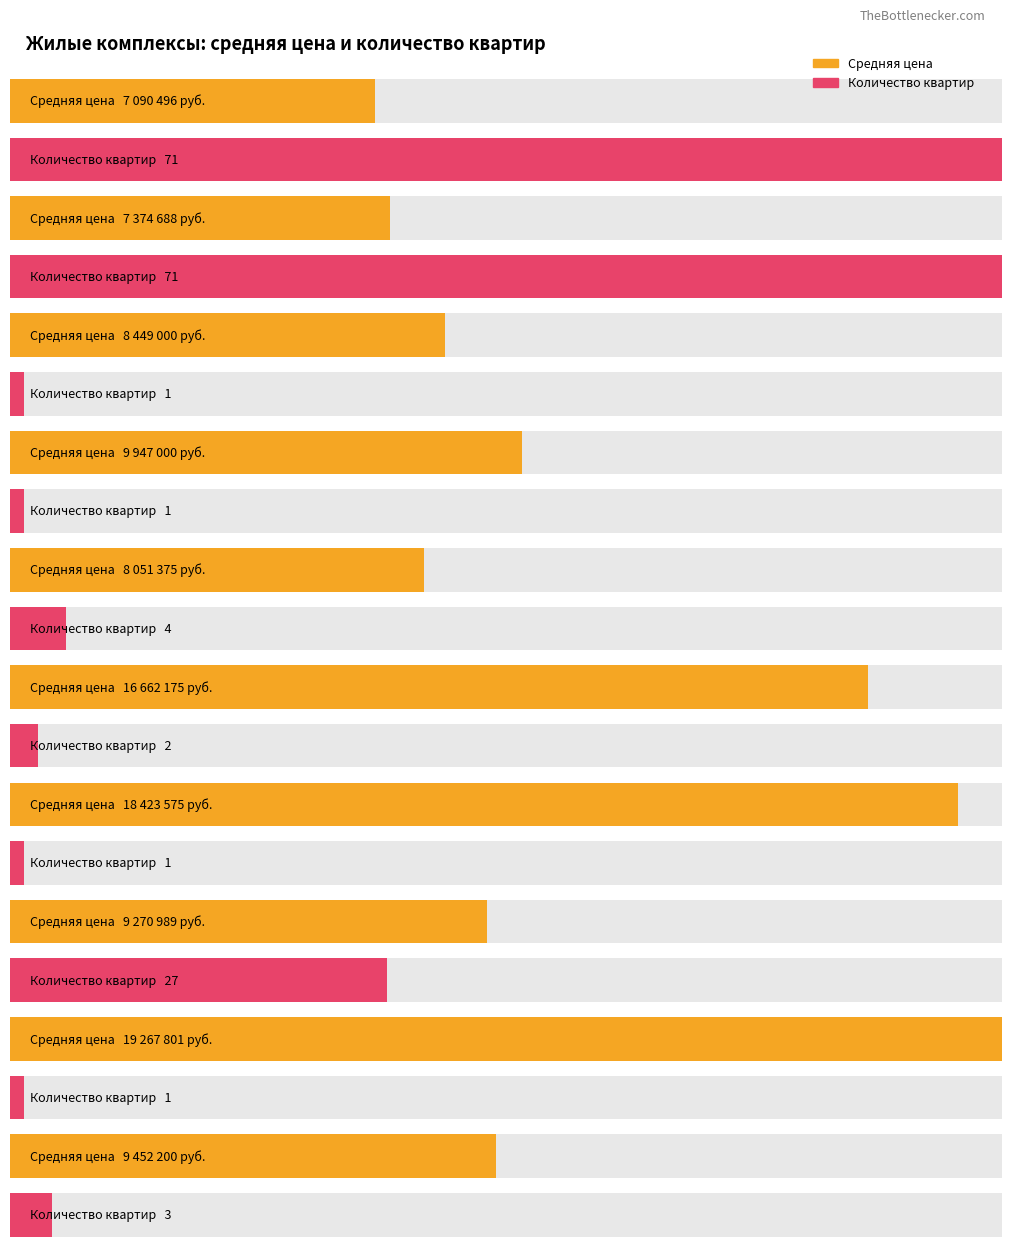

What is the highest value of the Количество квартир series?

71